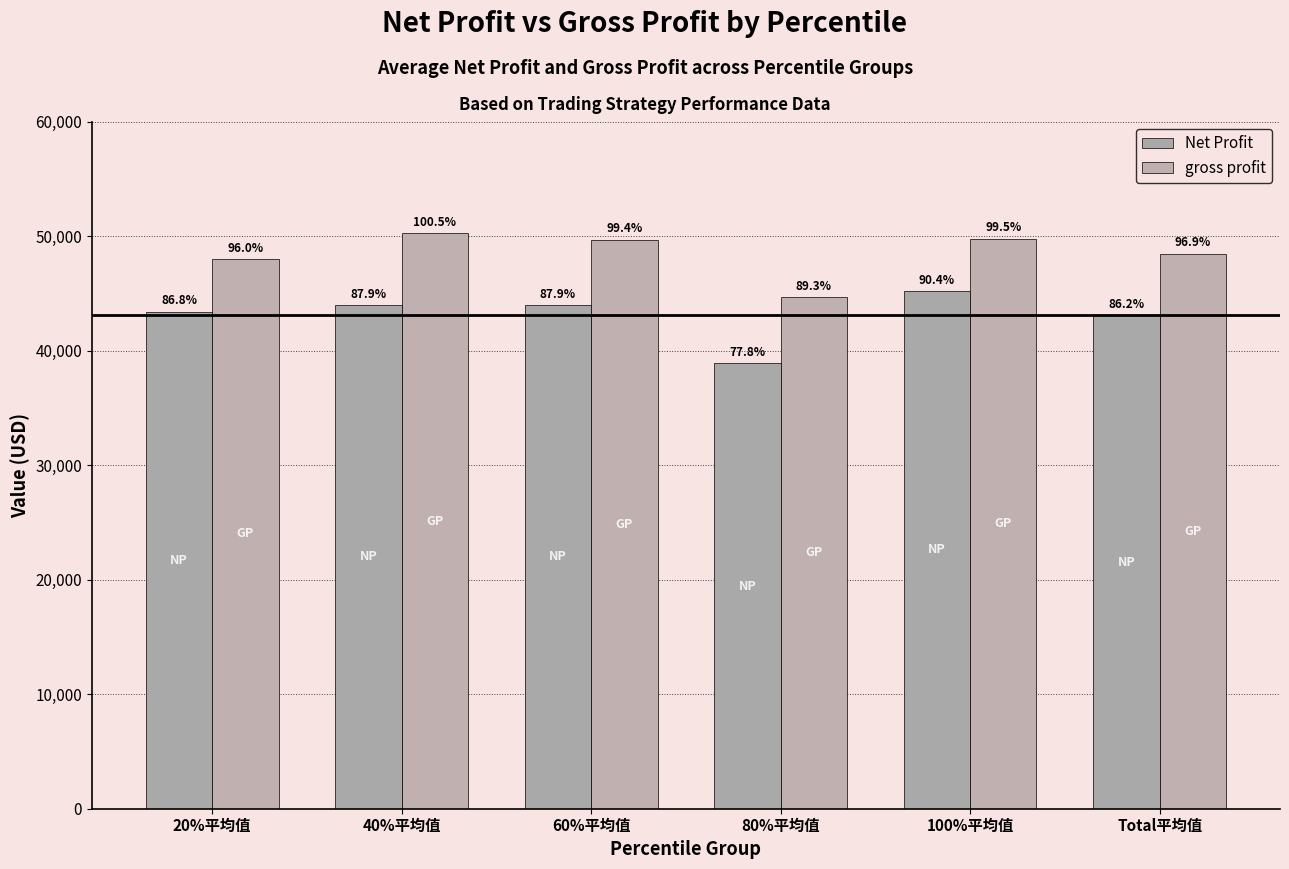

How many bars are there in each group?

2